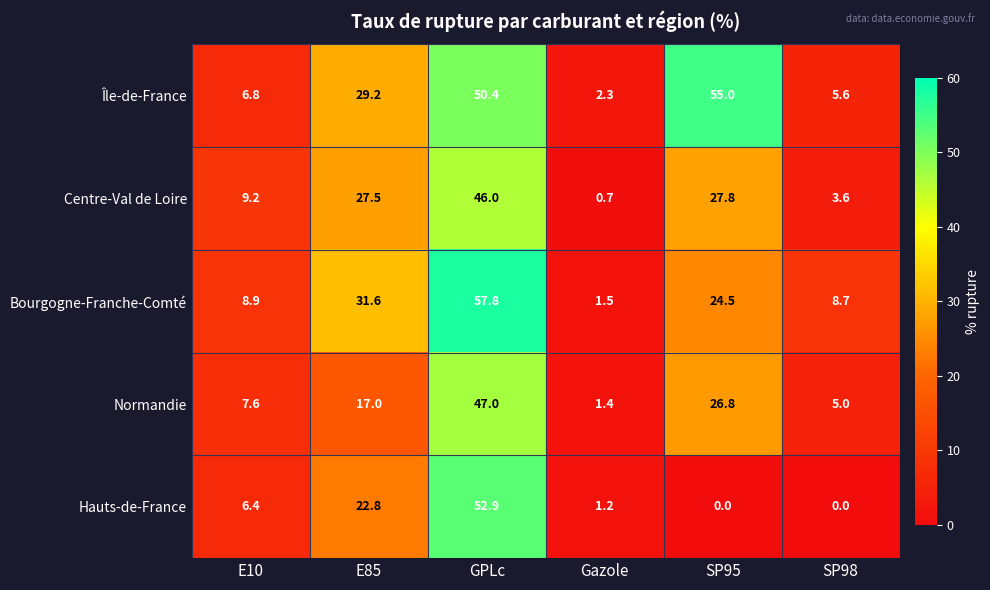

Reading left to right, what are all the values shown in this chart?

Île-de-France: 6.8	29.2	50.4	2.3	55.0	5.6
Centre-Val de Loire: 9.2	27.5	46.0	0.7	27.8	3.6
Bourgogne-Franche-Comté: 8.9	31.6	57.8	1.5	24.5	8.7
Normandie: 7.6	17.0	47.0	1.4	26.8	5.0
Hauts-de-France: 6.4	22.8	52.9	1.2	0.0	0.0